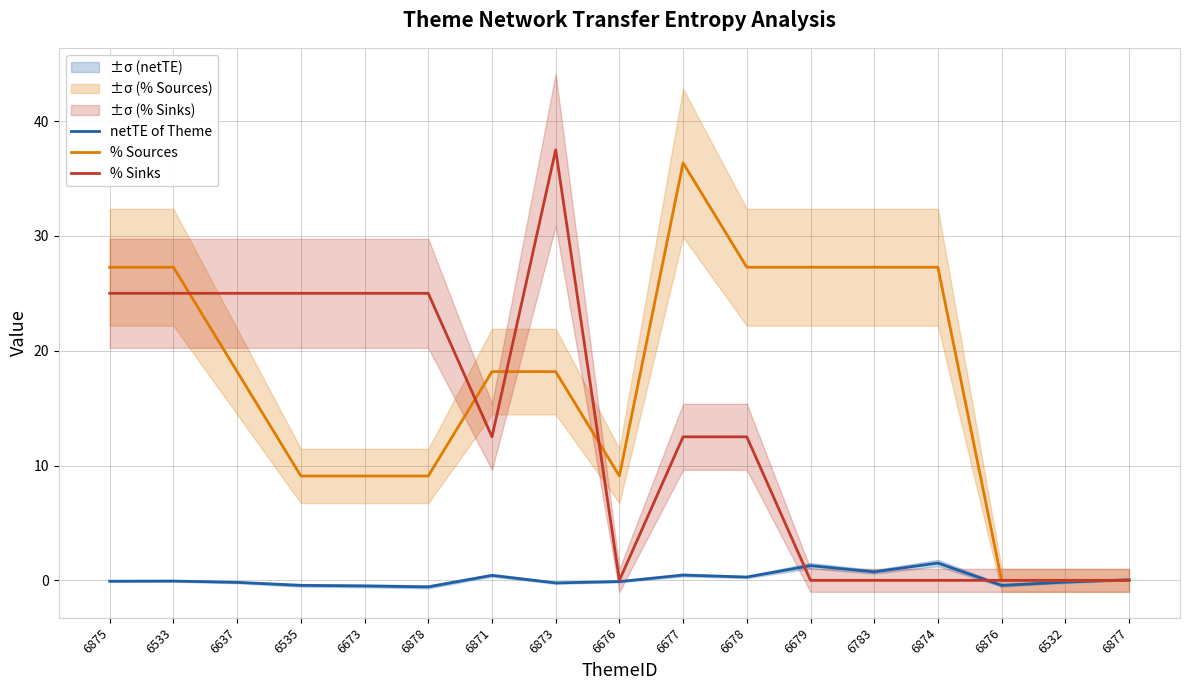

The value of % Sources at 6679 is 27.3. True or false?

True